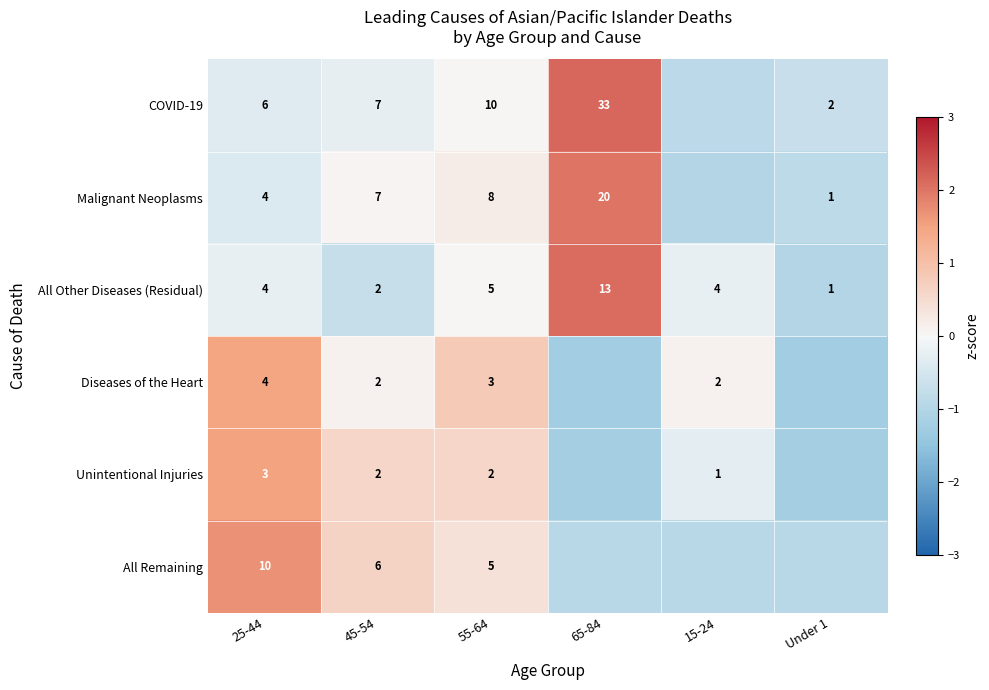

How many categories are shown in the chart?

6